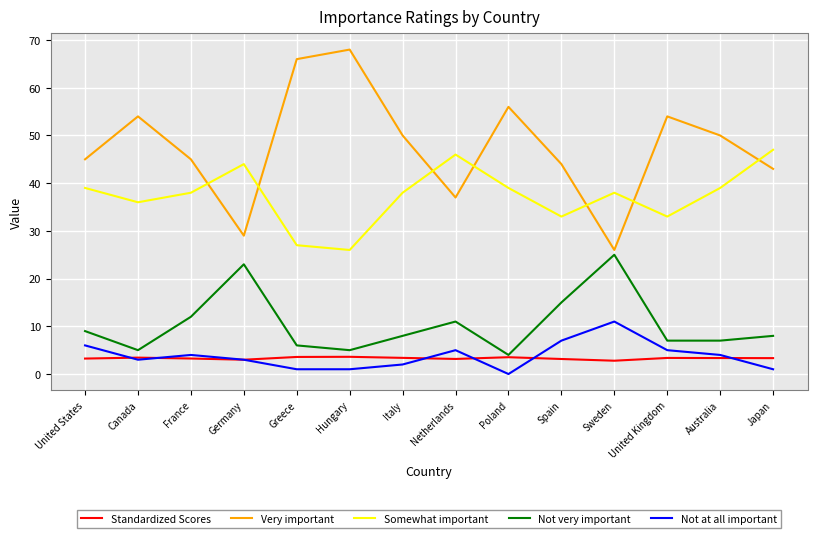

What is the approximate value of Somewhat important at Spain?

33.0